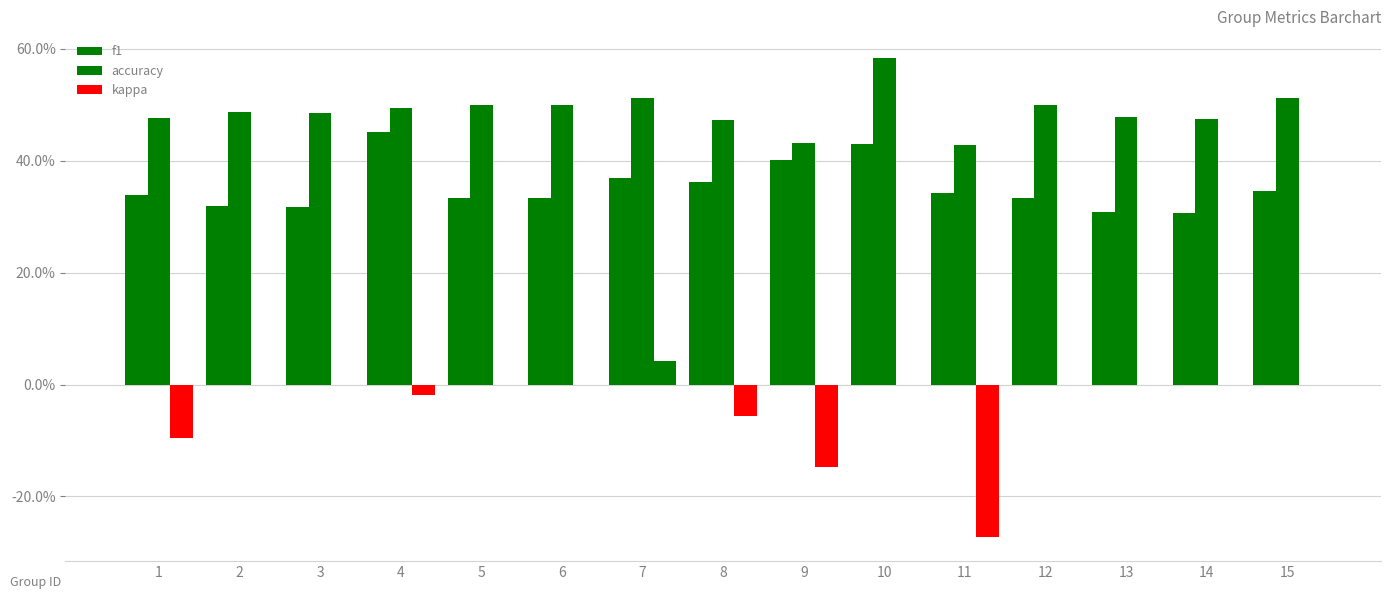

True or false: accuracy has a value of 0.3 at 6.

False